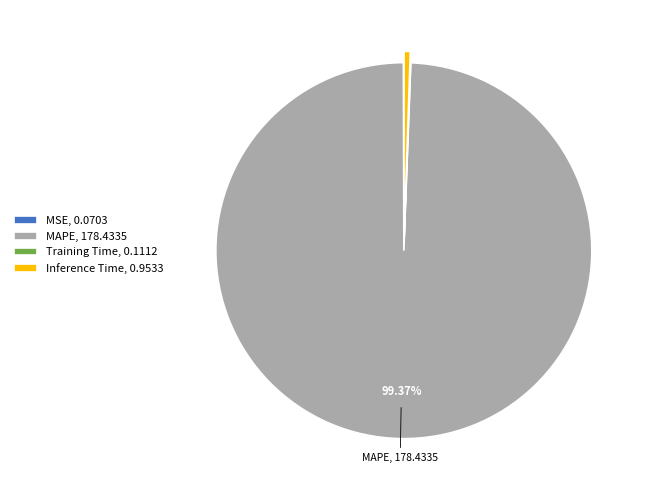

Is there a majority slice in this chart?

Yes